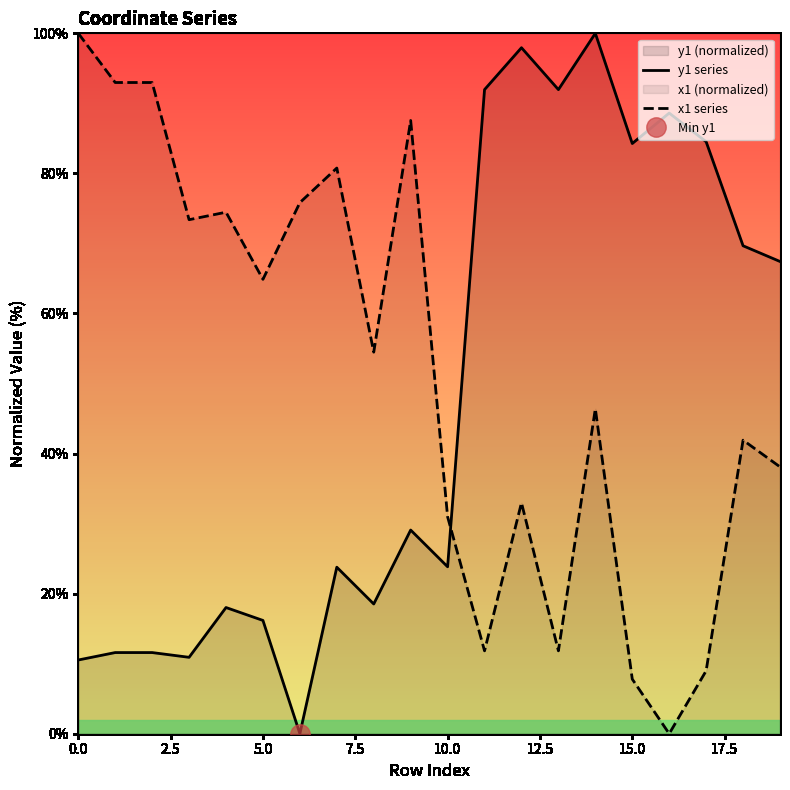

Where is x1 series nearest to the value 50?

14